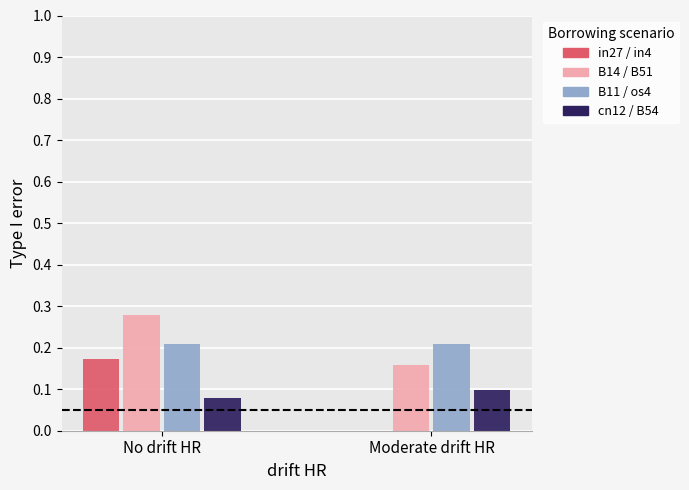

Which series has the largest range (max minus min)?

in27 / in4